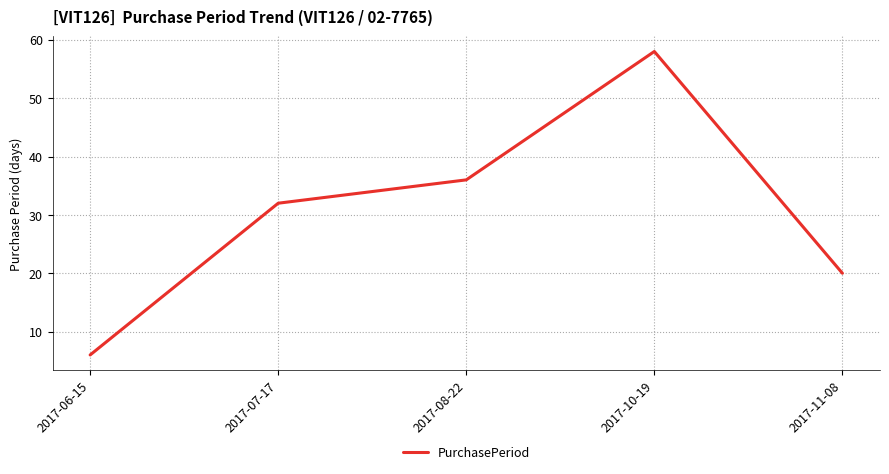

The value at 2017-11-08 is 20. True or false?

True